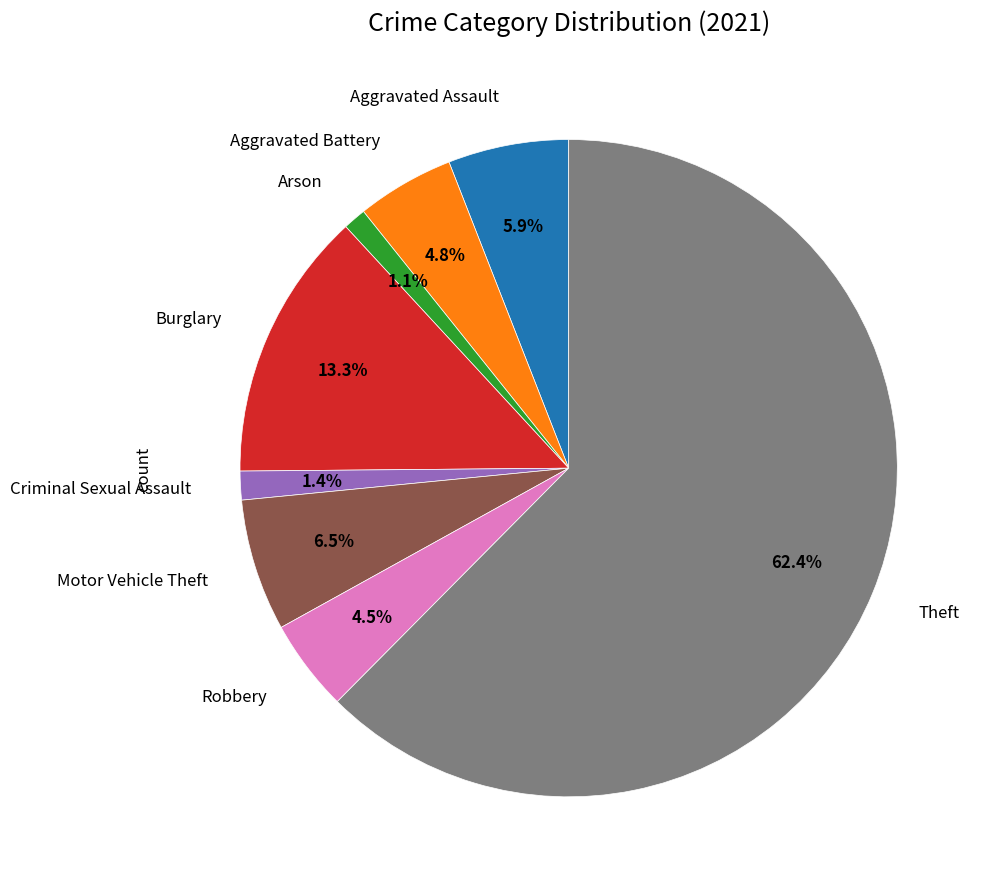

To the nearest percent, what is the difference between the largest and smallest slice percentages?

61%